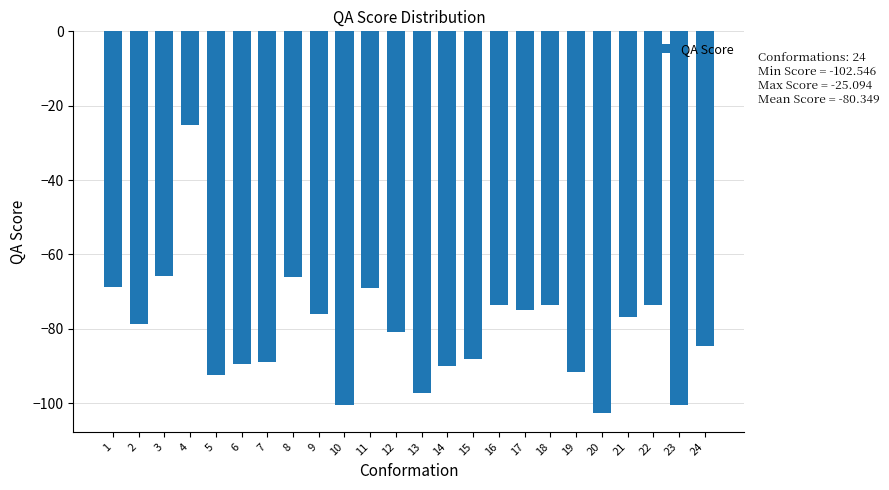

Which category has the highest value across all series?

4